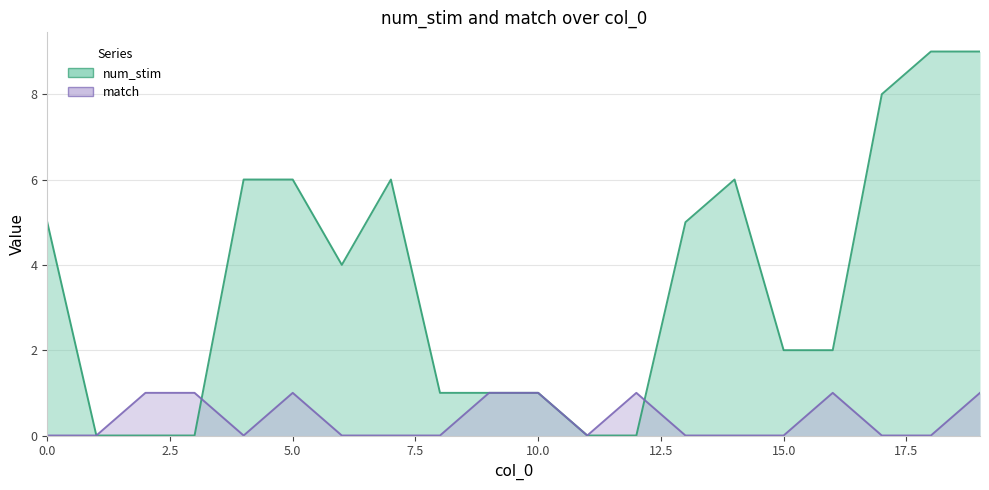

Is it true that match equals 0 at 2.5?

False